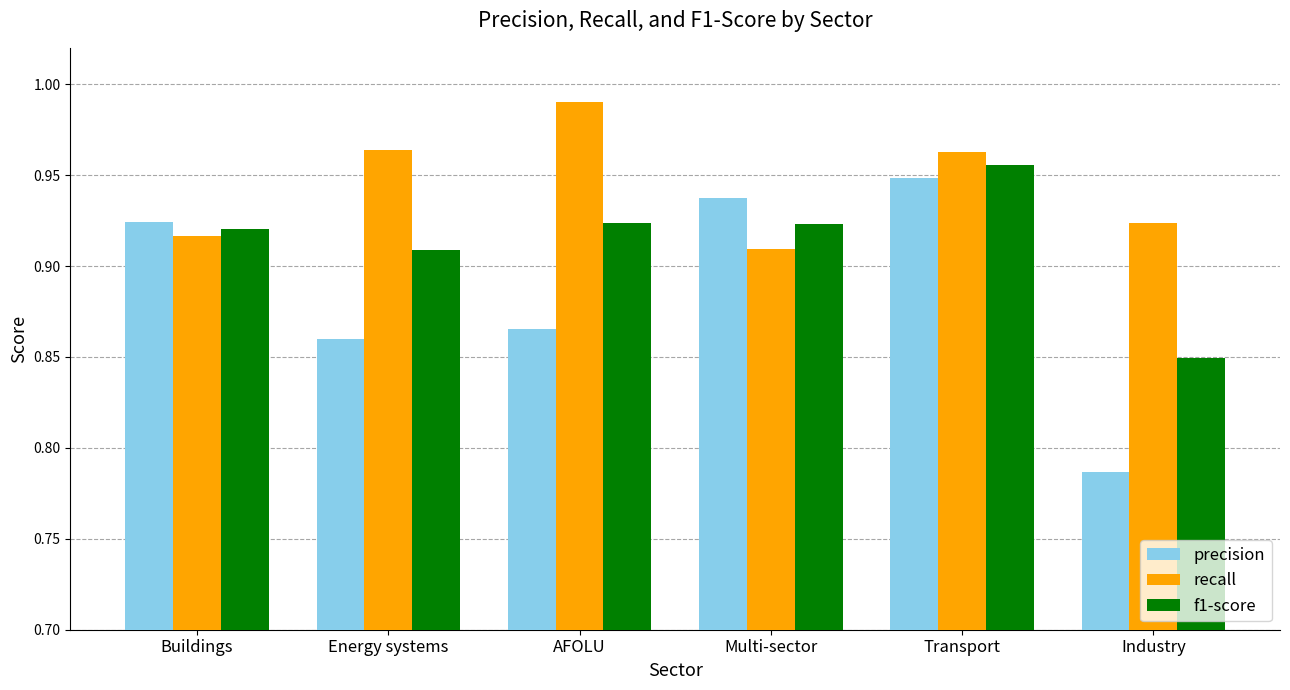

Which label corresponds to the largest value in the chart?

AFOLU